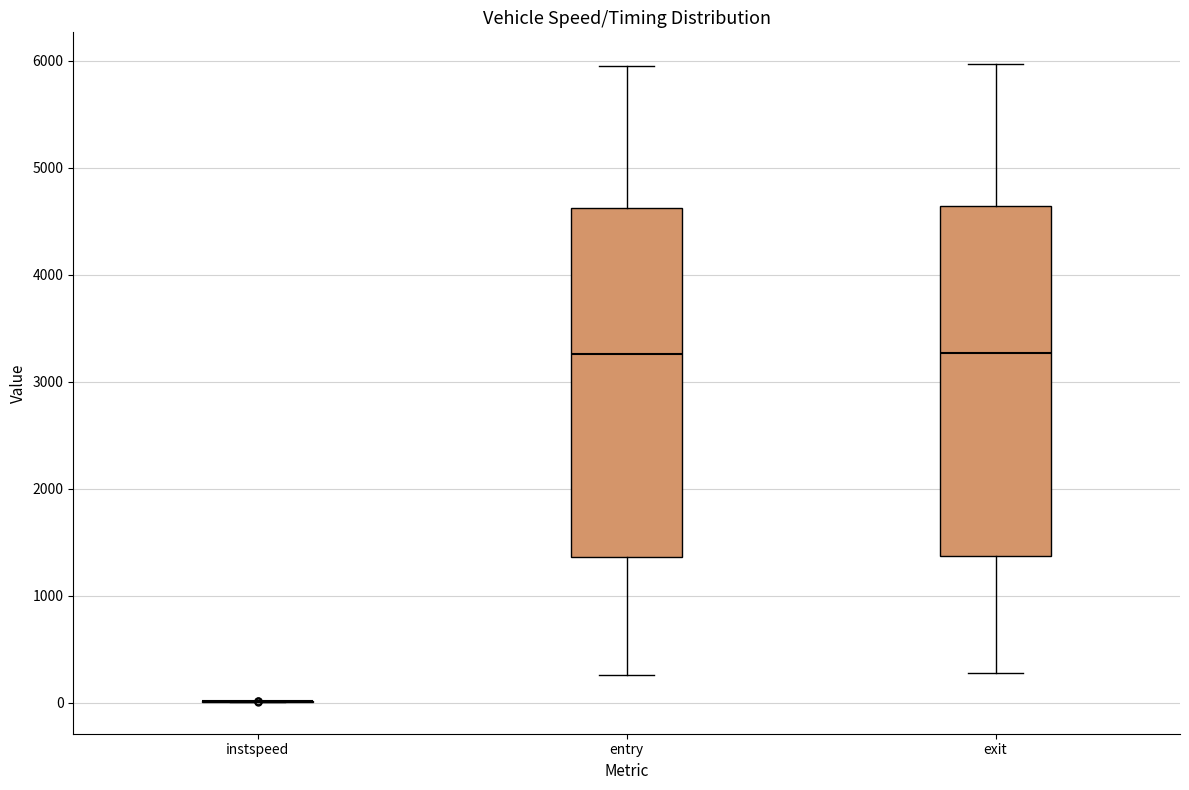

Where does the median line of the box for entry sit on the y-axis? The values are not printed on the chart, so give them approximately, as read against the axis.

3300